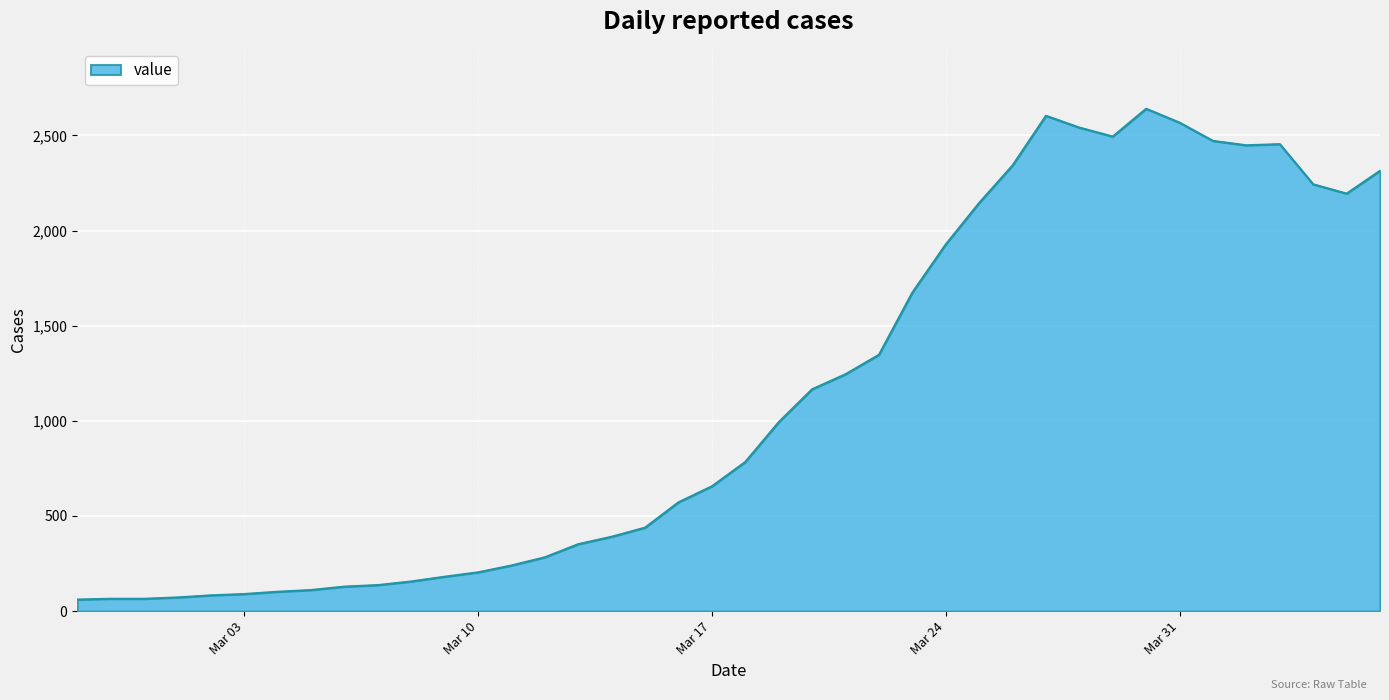

What is the difference between the maximum and minimum values?

2579